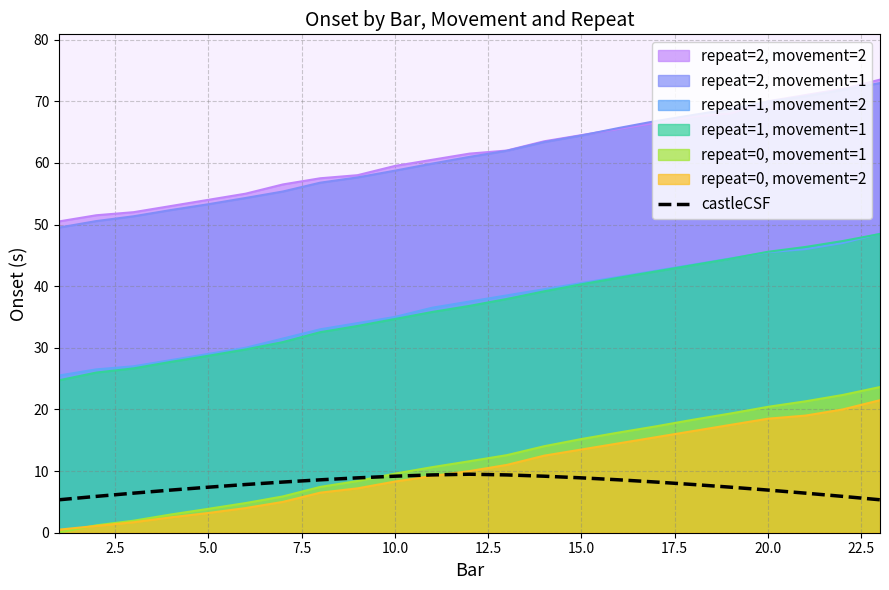

What is the value of the 12th point from the left?

9.5